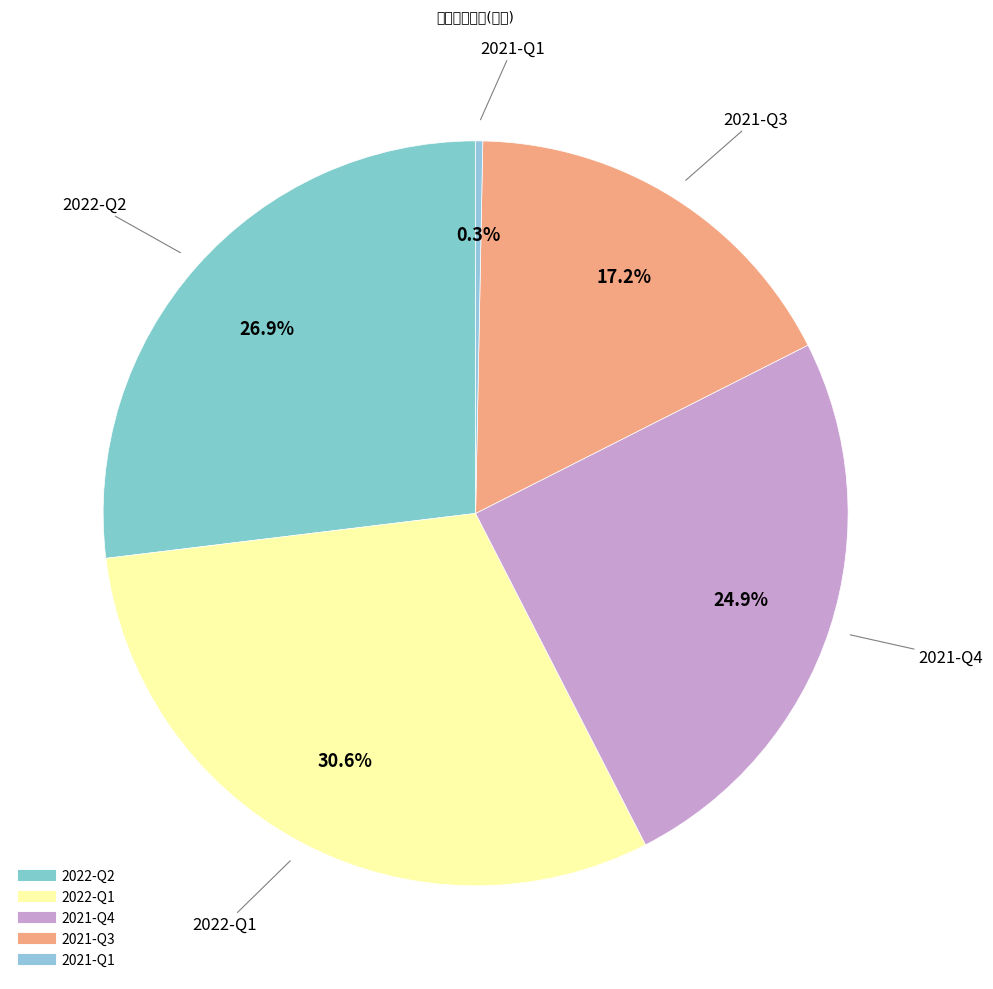

Which has a higher value, 2021-Q1 or 2022-Q1?

2022-Q1